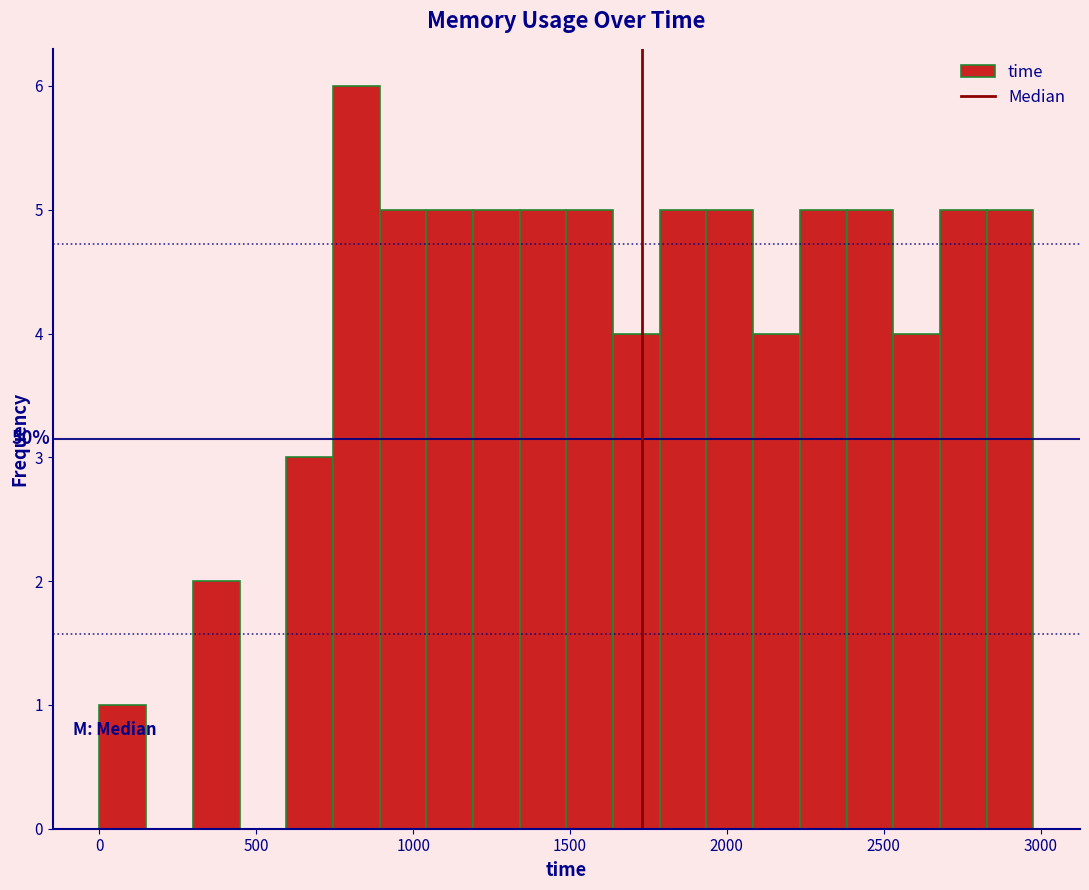

Read against the x-axis, roughly where is the centre of the tallest bar?

800